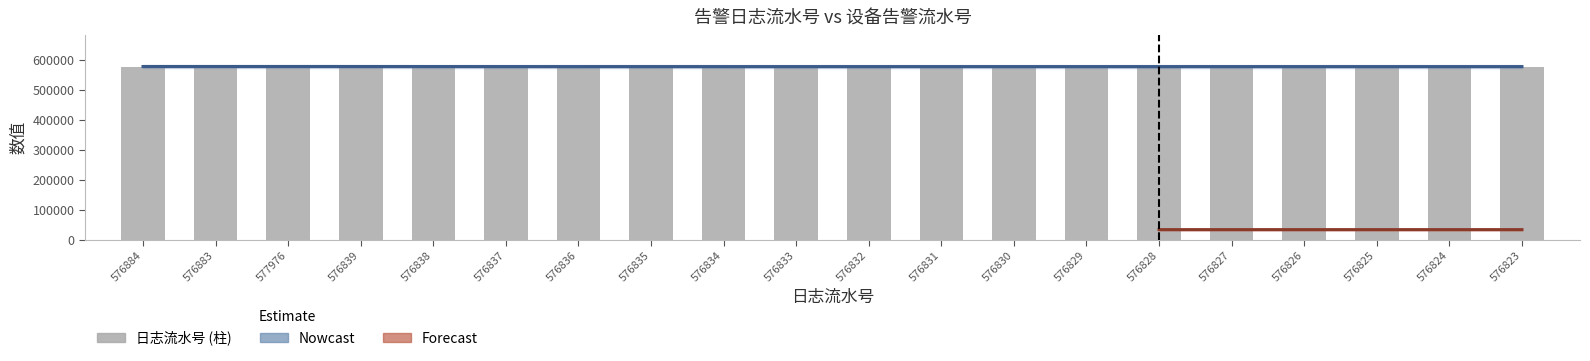

At which category does the chart reach its peak across all series?

577976